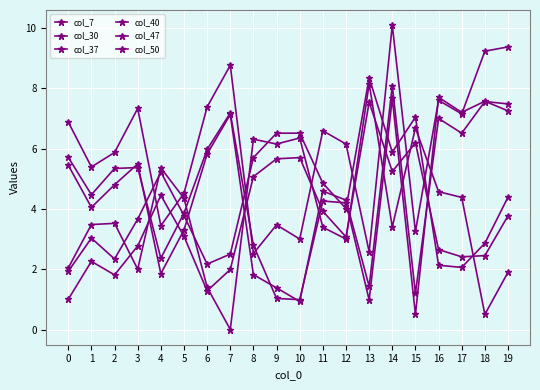

Rank the series by their maximum value, from lowest to highest.

col_50, col_47, col_30, col_7, col_40, col_37